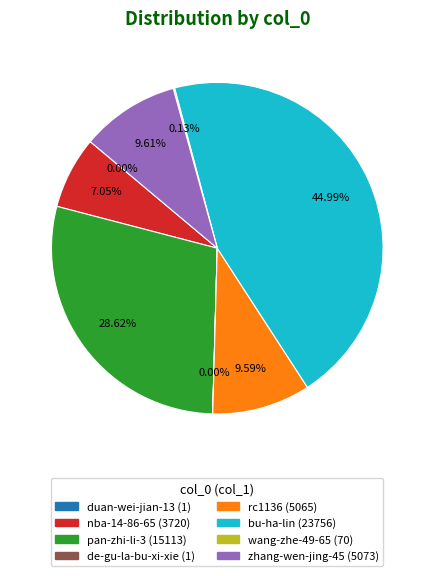

What is the largest slice in the pie chart?

bu-ha-lin